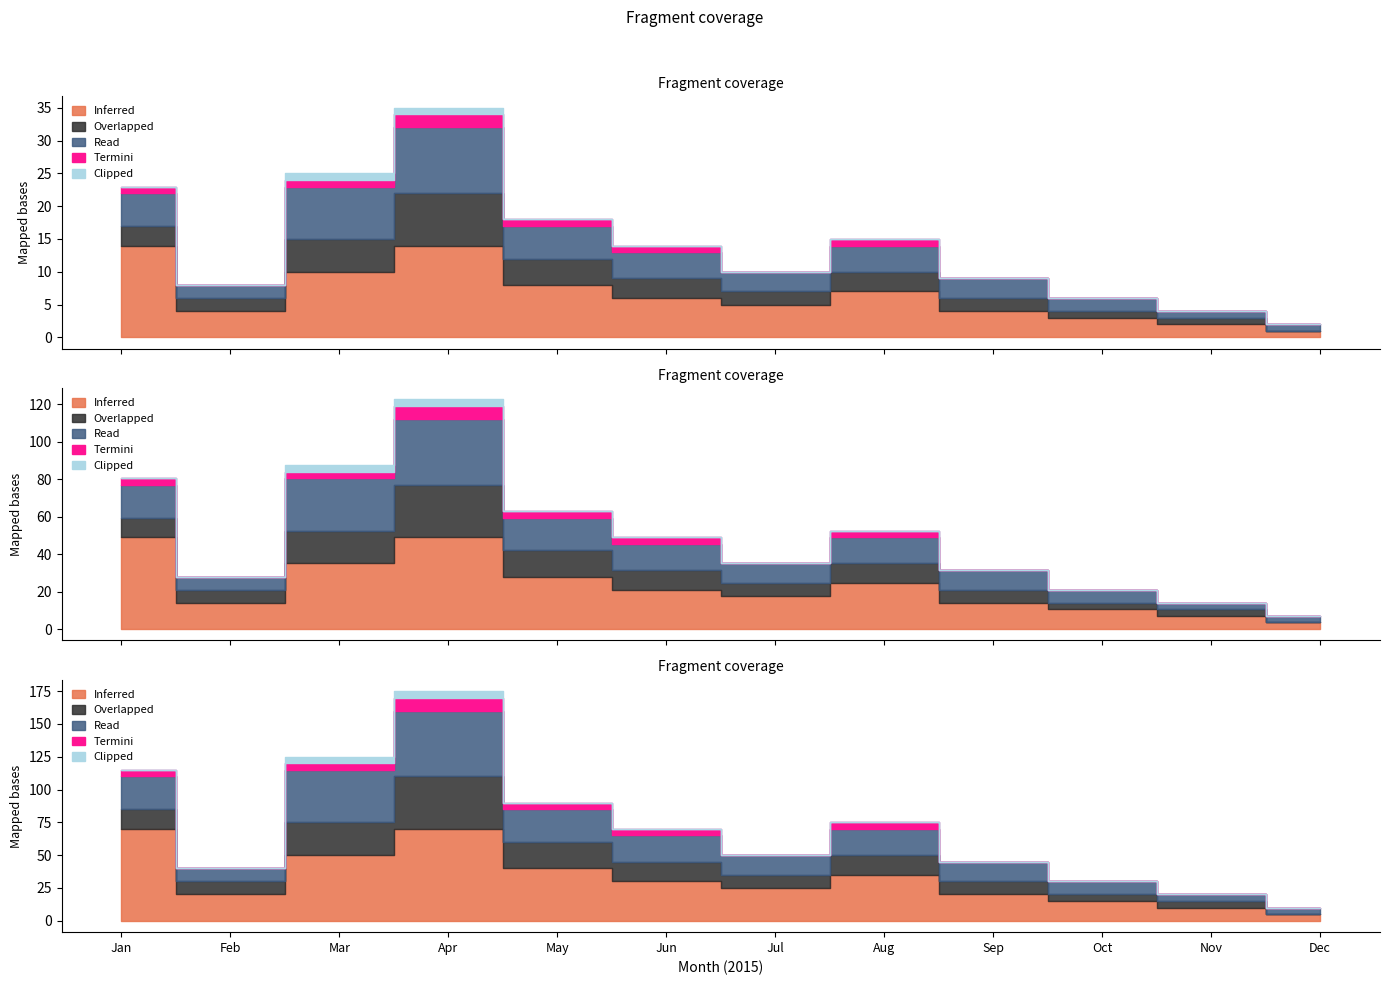

How many values in the Overlapped series are below 3?

6